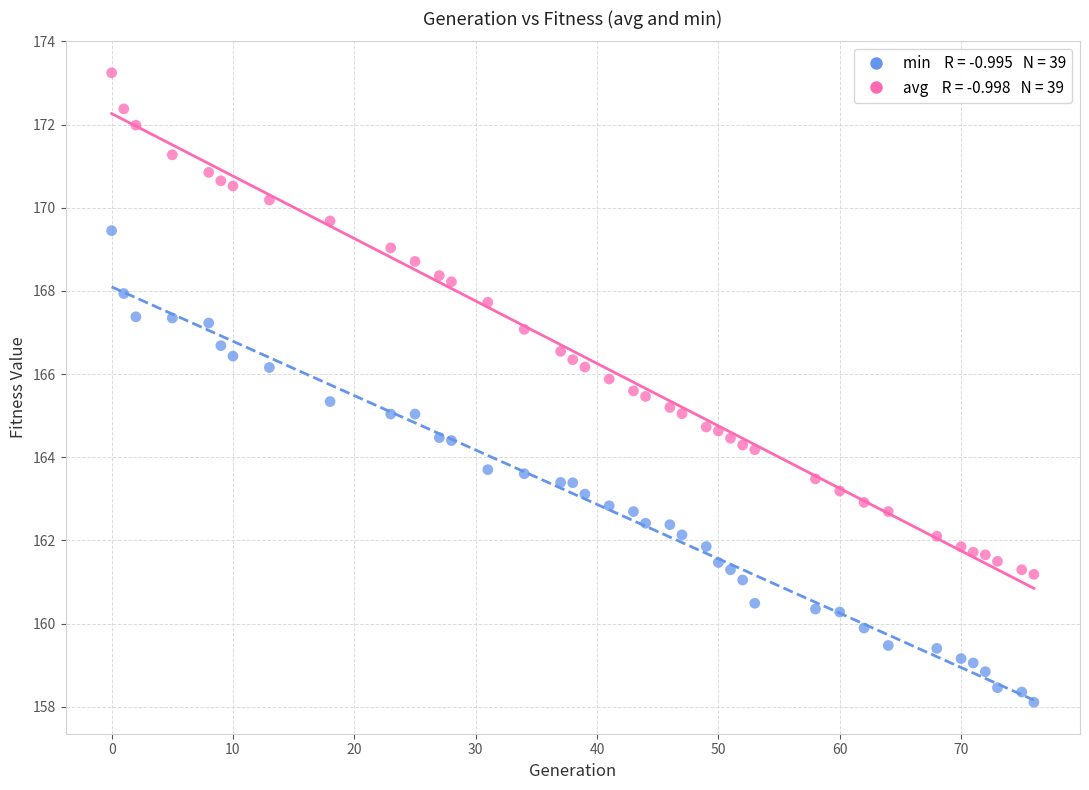

Across all data points, what is the range of Y values (max minus min)?

15.1